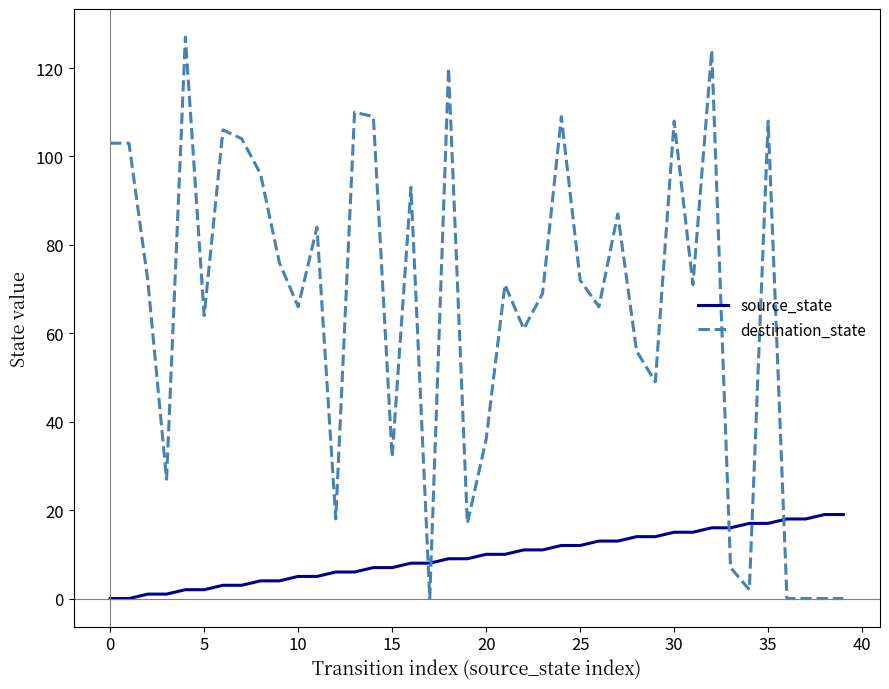

Which series has the largest range (max minus min)?

destination_state